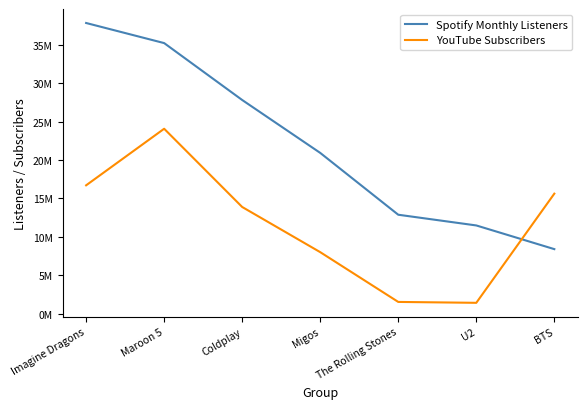

What is the average value of the Spotify Monthly Listeners series?

22081324